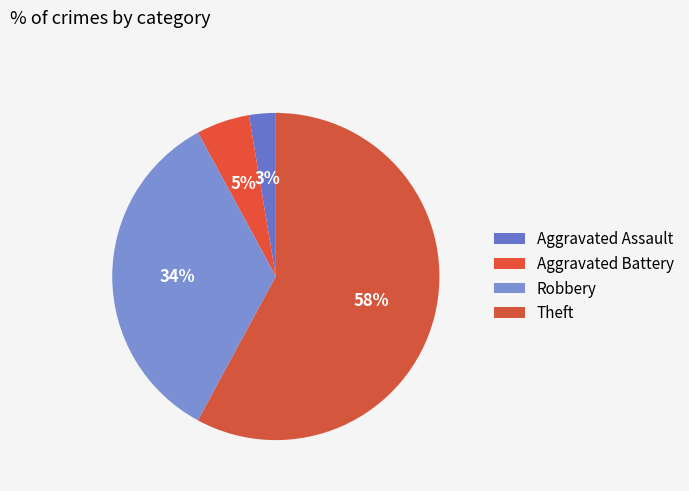

How much of the chart is everything except Aggravated Assault?

97.4%